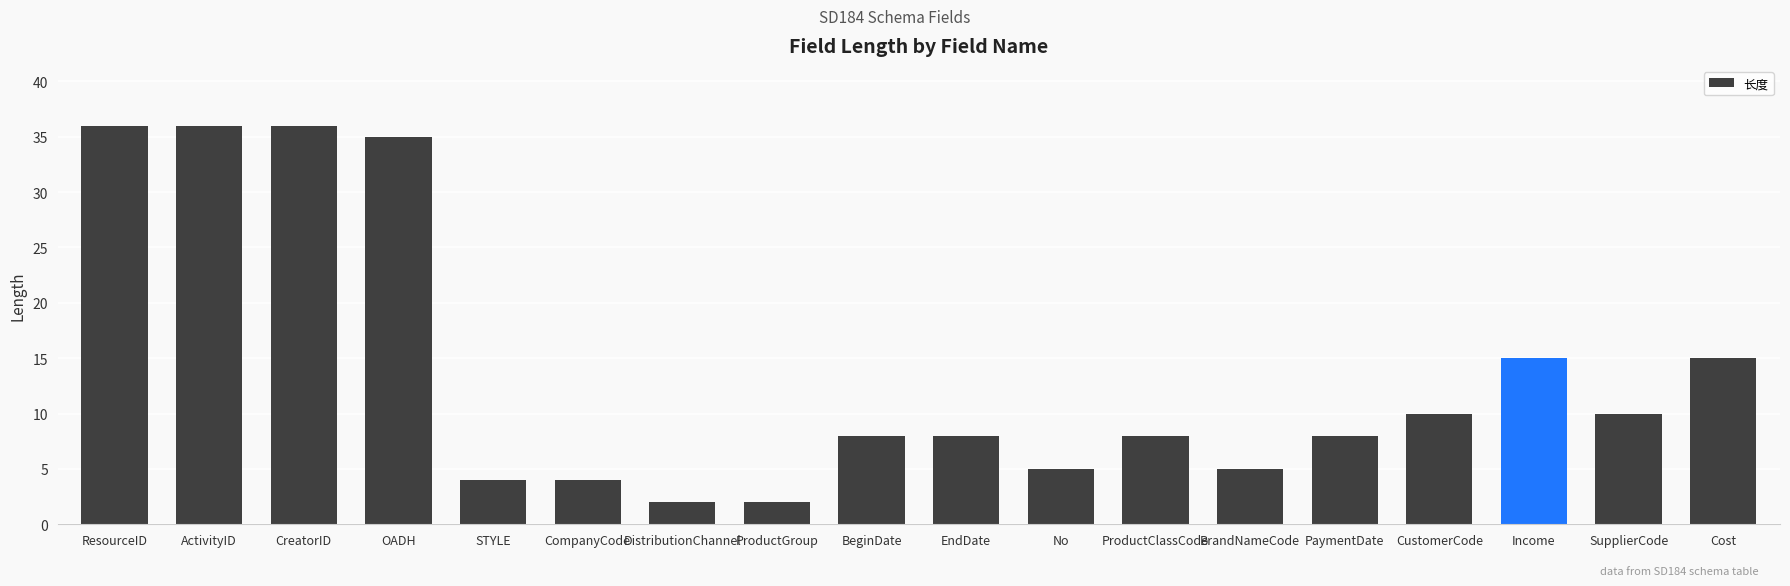

What is the difference between the second highest and minimum values?

34